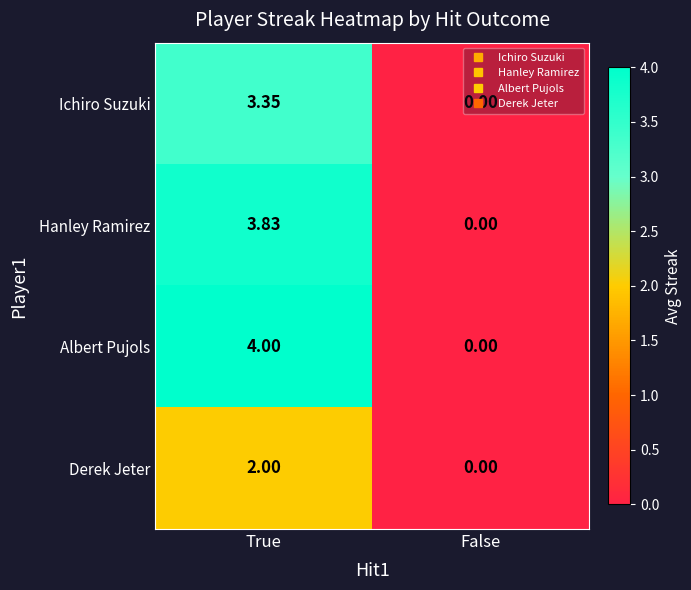

Which series has the largest total across all categories?

Albert Pujols